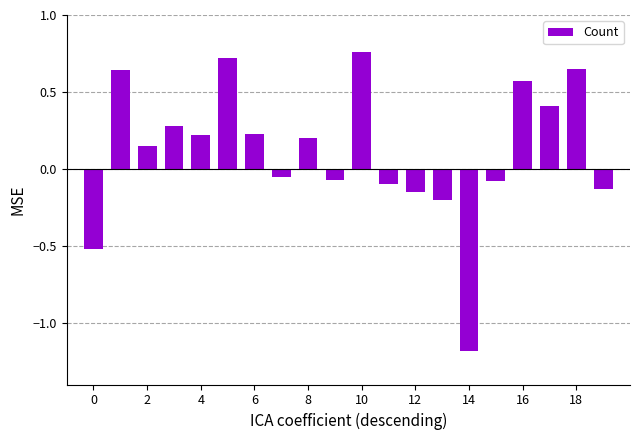

What is the minimum value shown in the chart?

-1.2